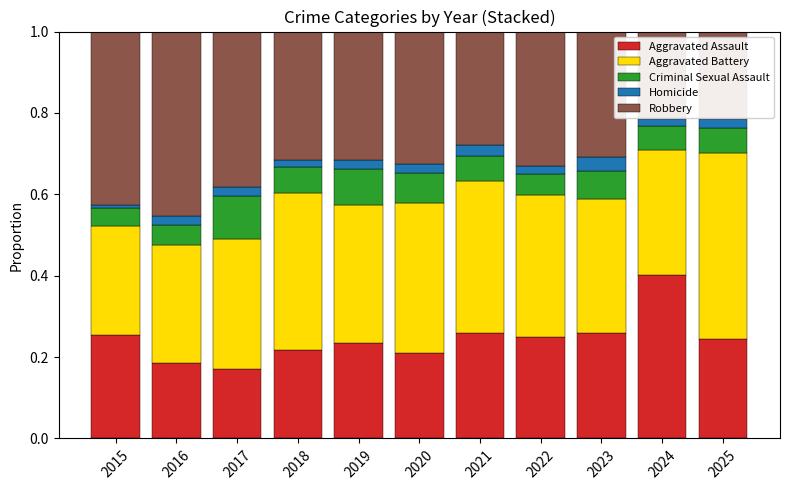

Is it true that Aggravated Assault equals 0.3 at 2020?

False